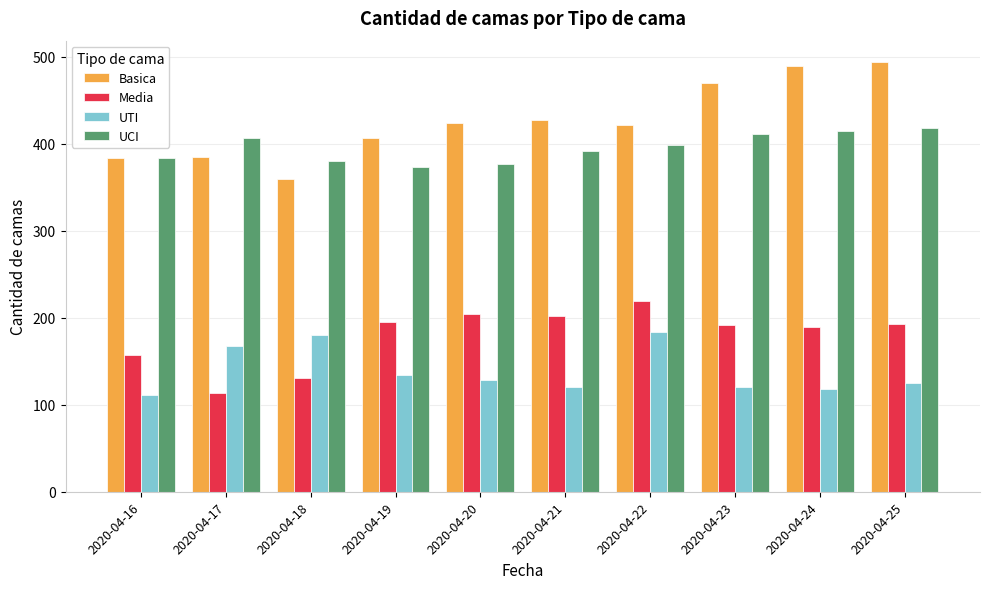

What is the average value of the UTI series?

139